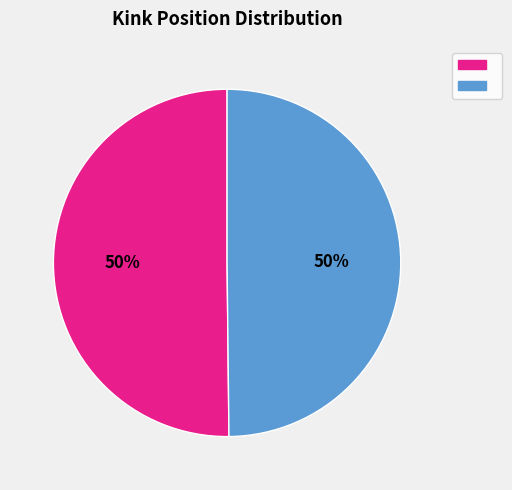

To the nearest percent, what is the average slice percentage?

50%